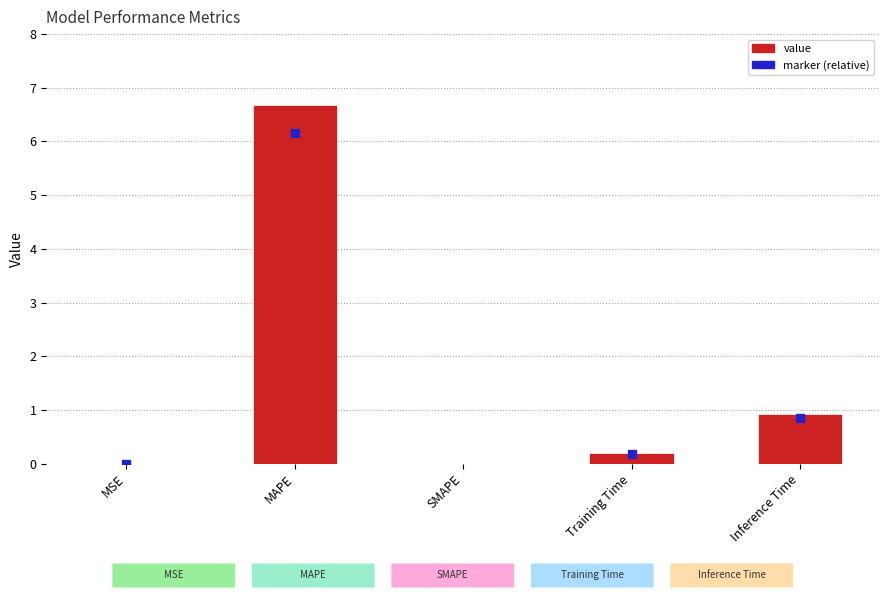

Are the bars horizontal?

No